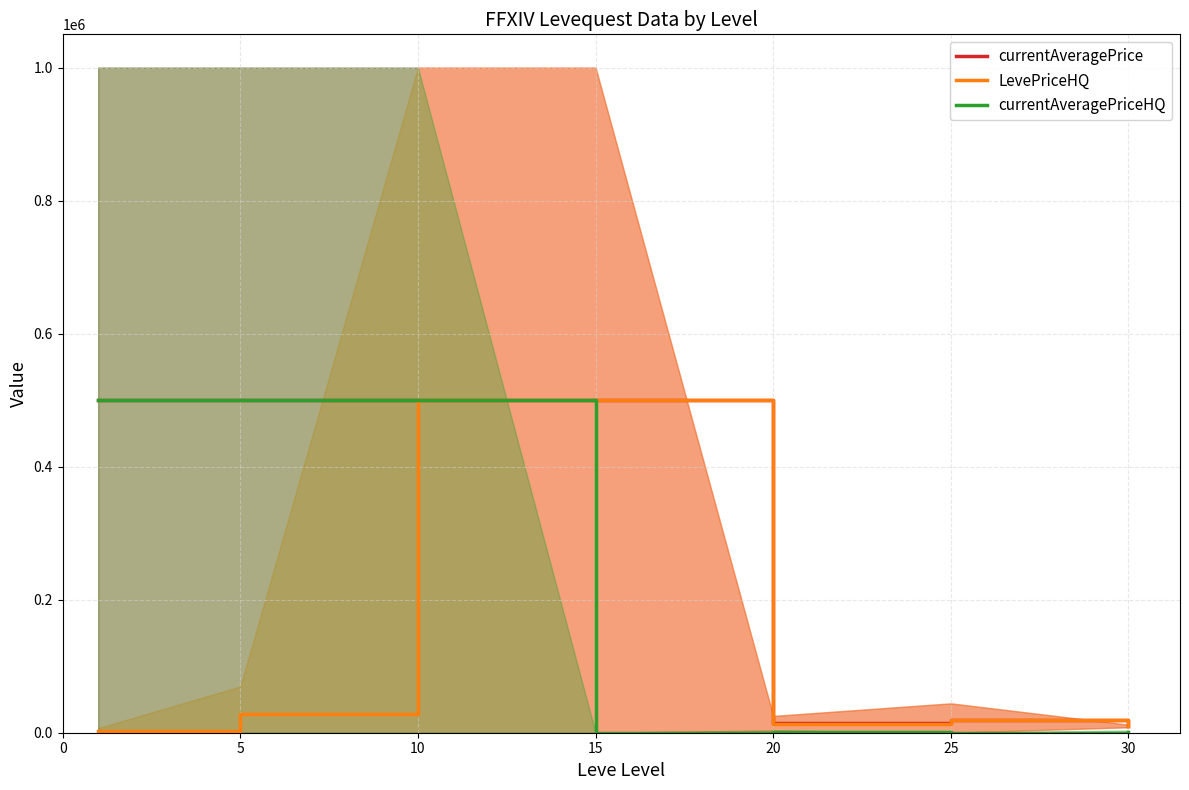

What is the highest value of the currentAveragePrice series?

500000.0